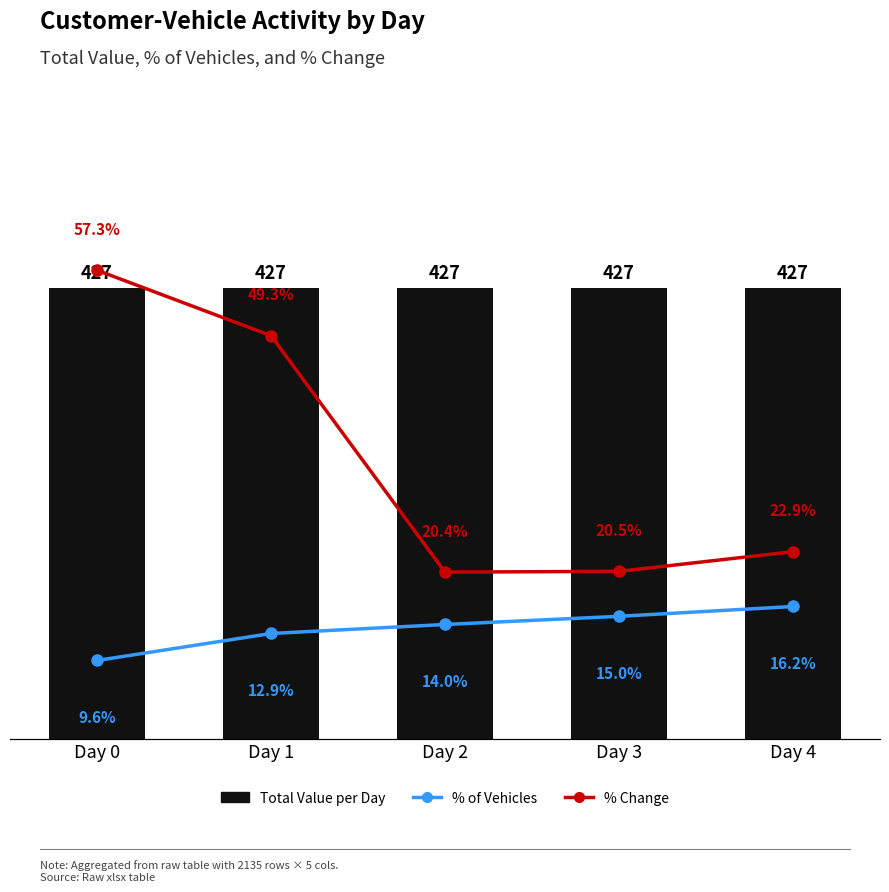

Is it true that % of Vehicles equals 19.8 at Day 2?

False